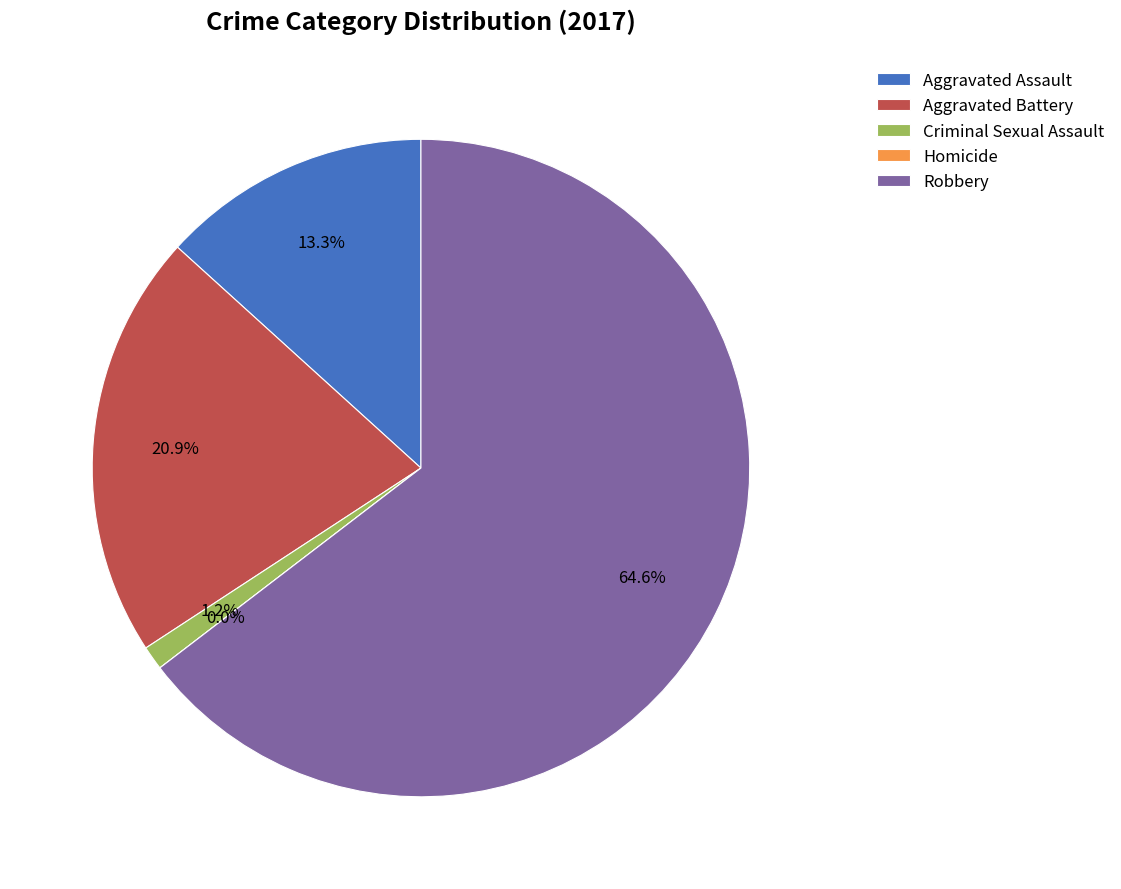

How many slices are in this pie chart?

5